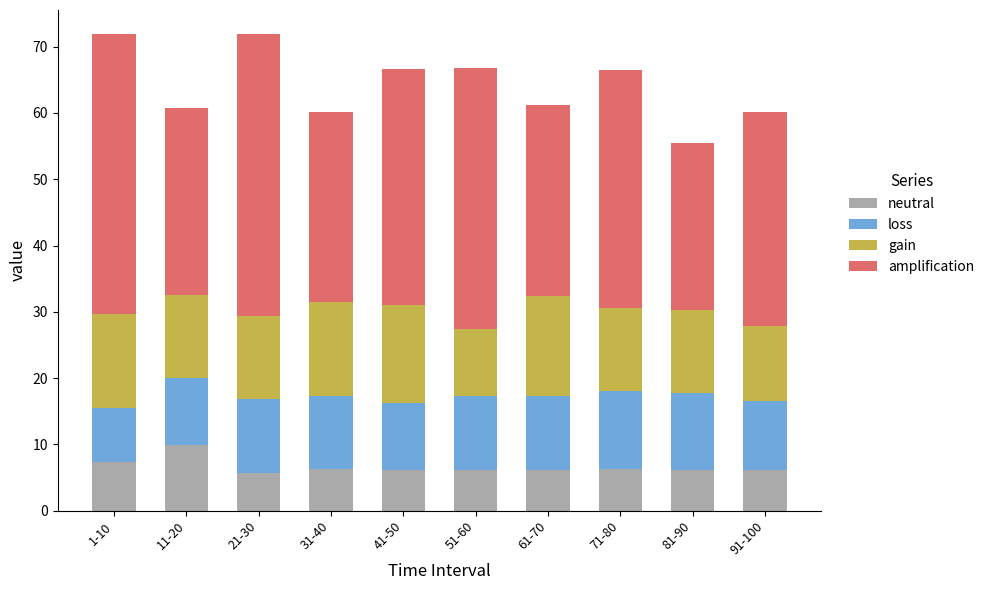

What is the highest value of the neutral series?

9.9